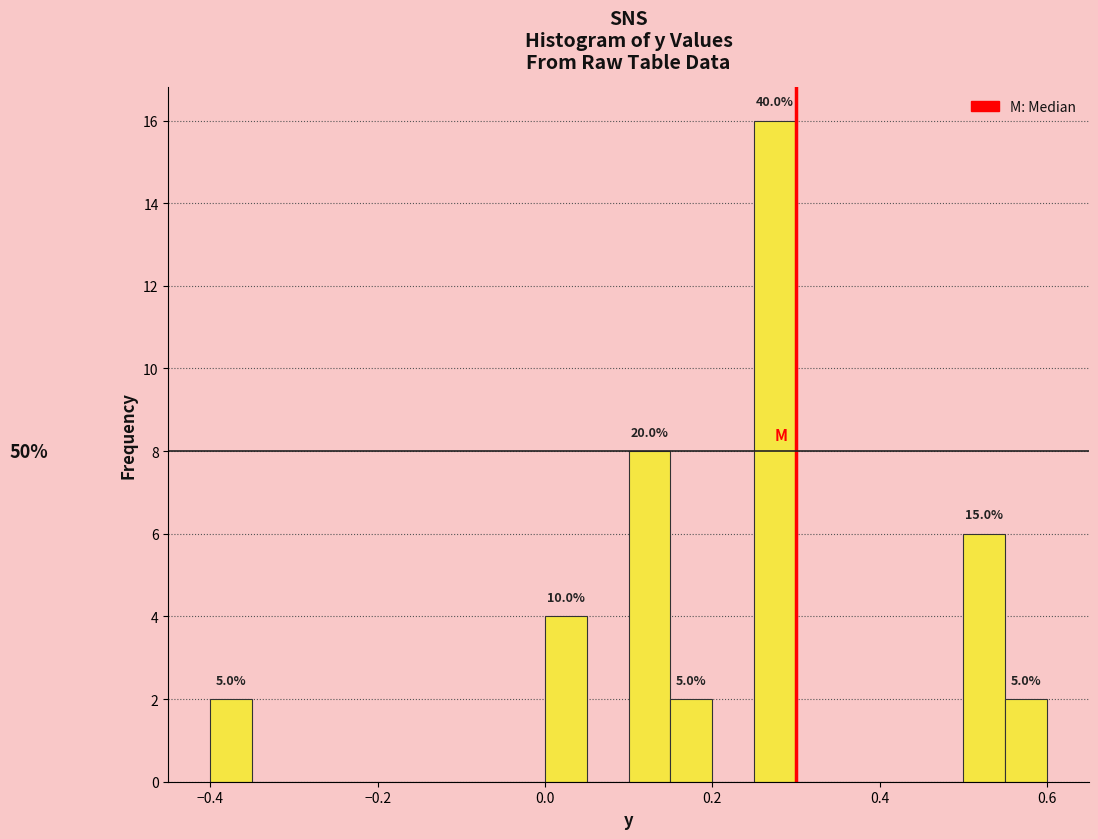

Read against the x-axis, roughly where is the centre of the tallest bar?

0.28